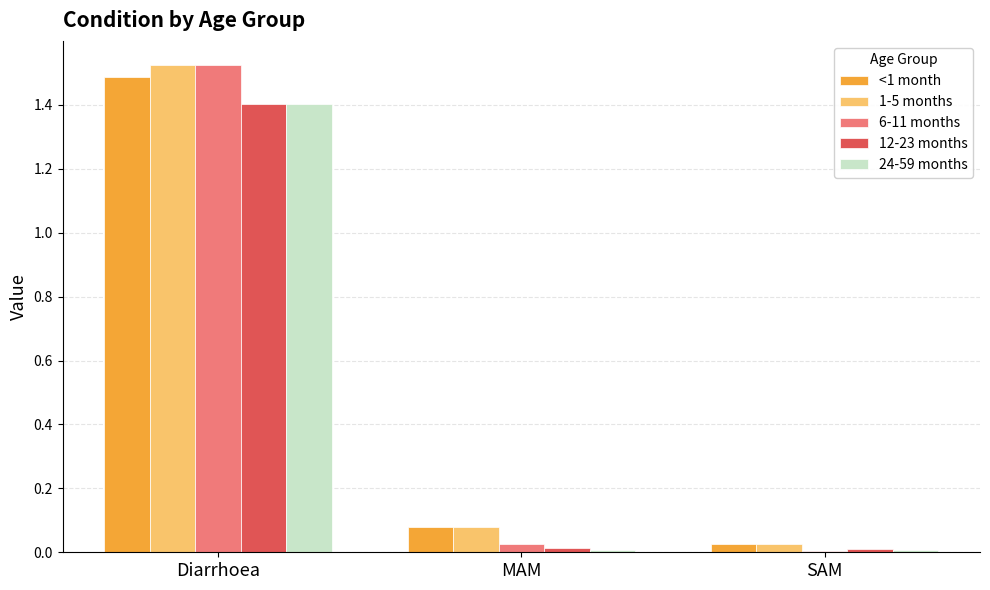

What are all the series names shown in the legend?

<1 month, 1-5 months, 6-11 months, 12-23 months, 24-59 months